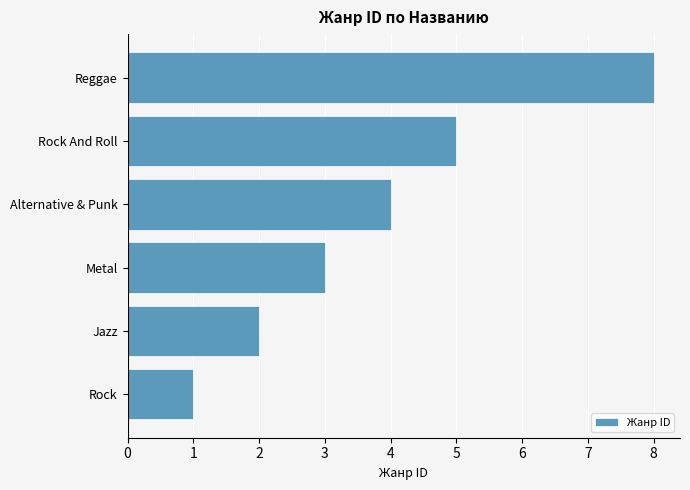

Between Rock And Roll and Reggae, which is larger?

Reggae